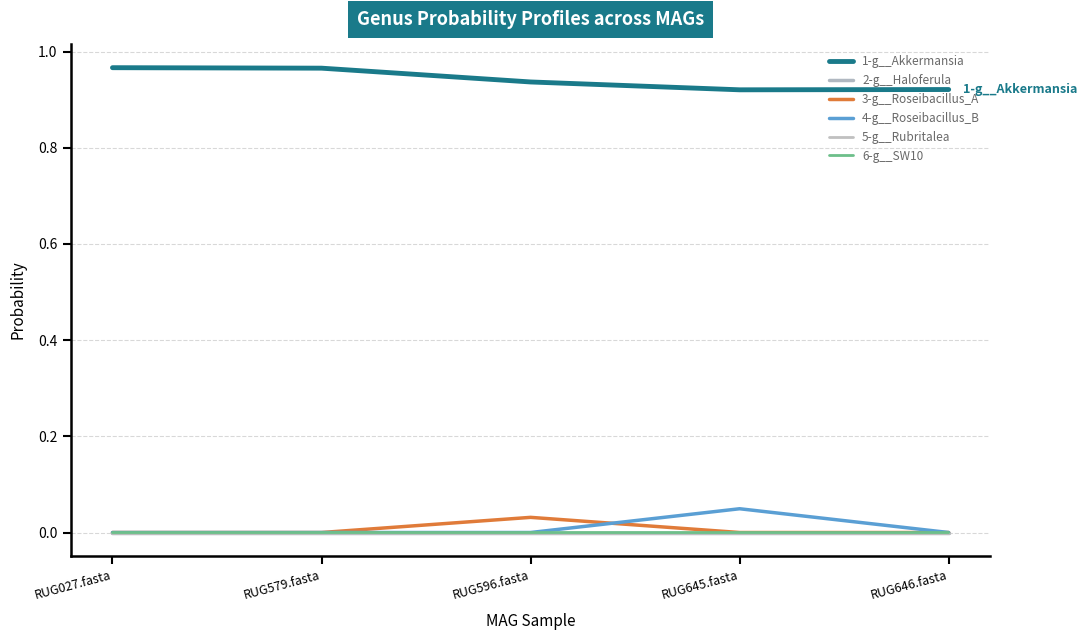

True or false: 3-g__Roseibacillus_A and 2-g__Haloferula intersect in this chart.

False